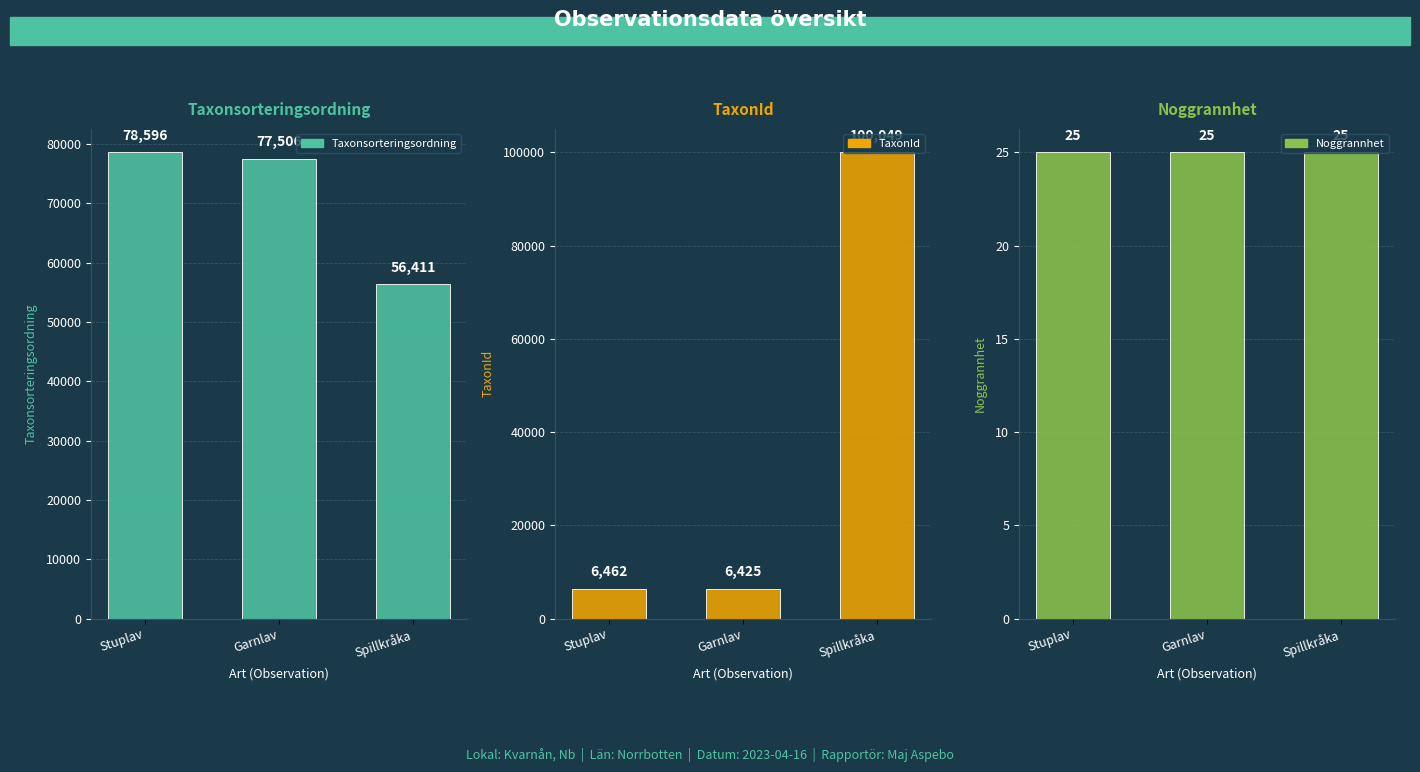

What are all the series names shown in the legend?

Taxonsorteringsordning, TaxonId, Noggrannhet